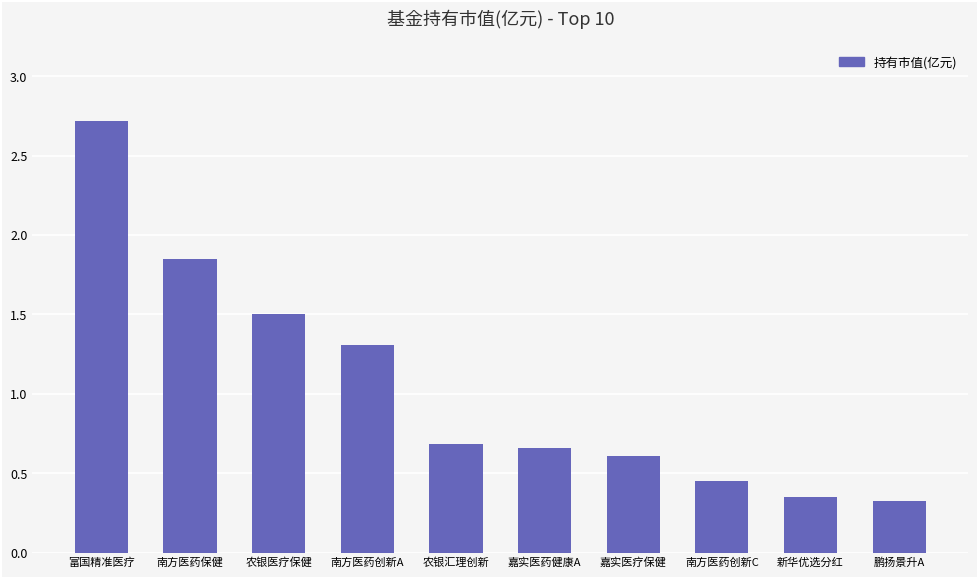

Which has a higher value, 南方医药保健 or 新华优选分红?

南方医药保健